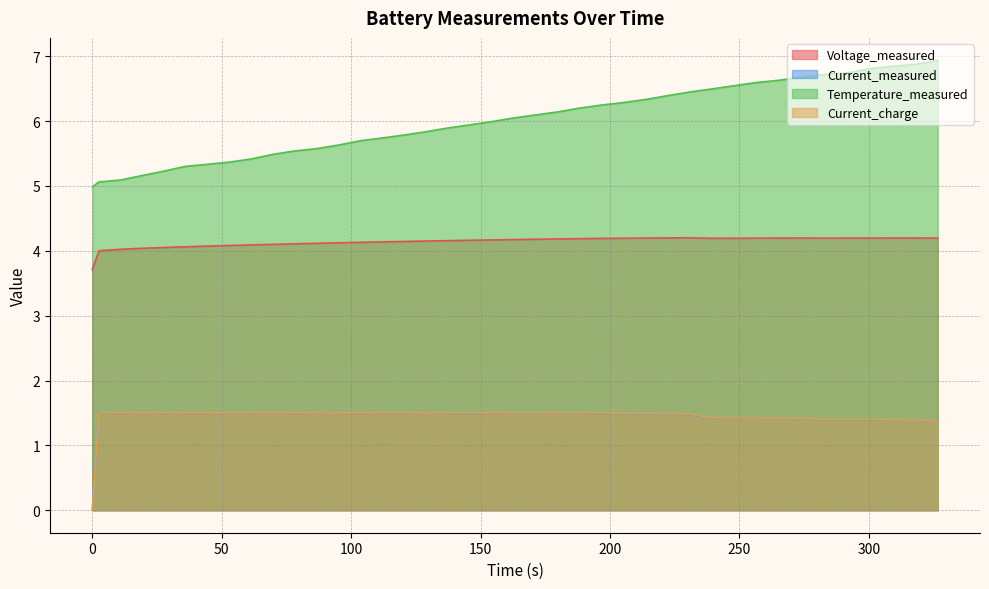

What is the greatest value displayed?

6.9